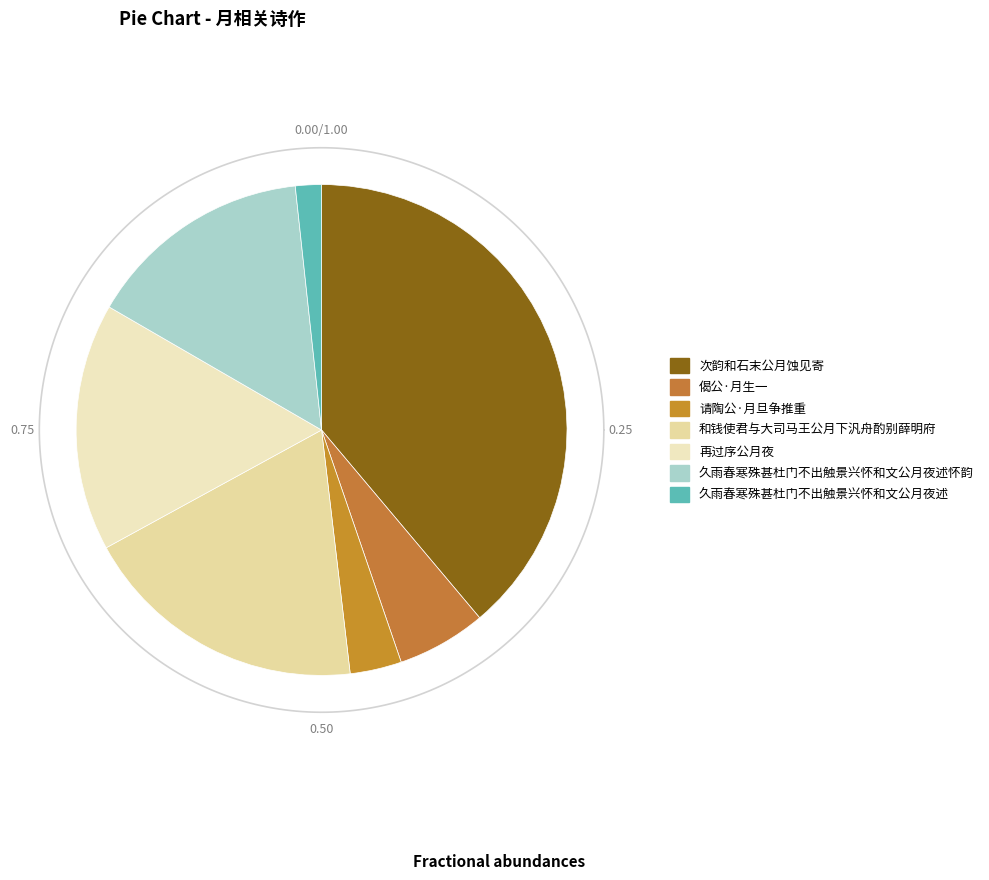

Approximately how many times larger is the value at 请陶公·月旦争推重 compared to 偈公·月生一?

0.6